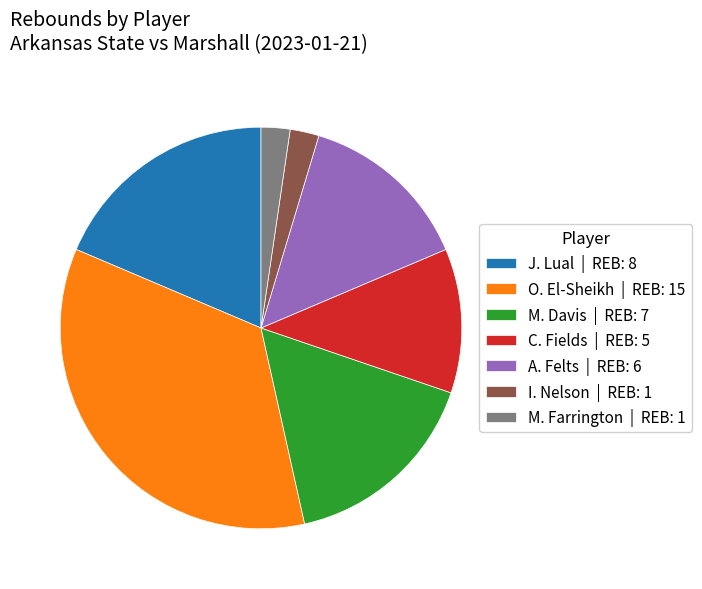

How many slices are in this pie chart?

7